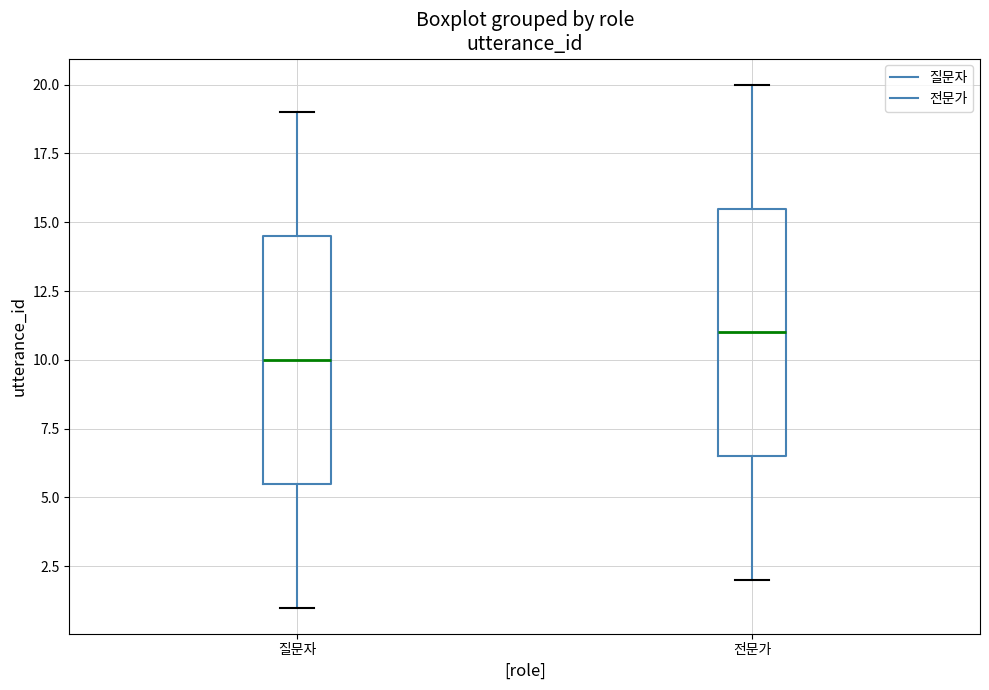

Where does the median line of the box for 전문가 sit on the y-axis? The values are not printed on the chart, so give them approximately, as read against the axis.

11.0